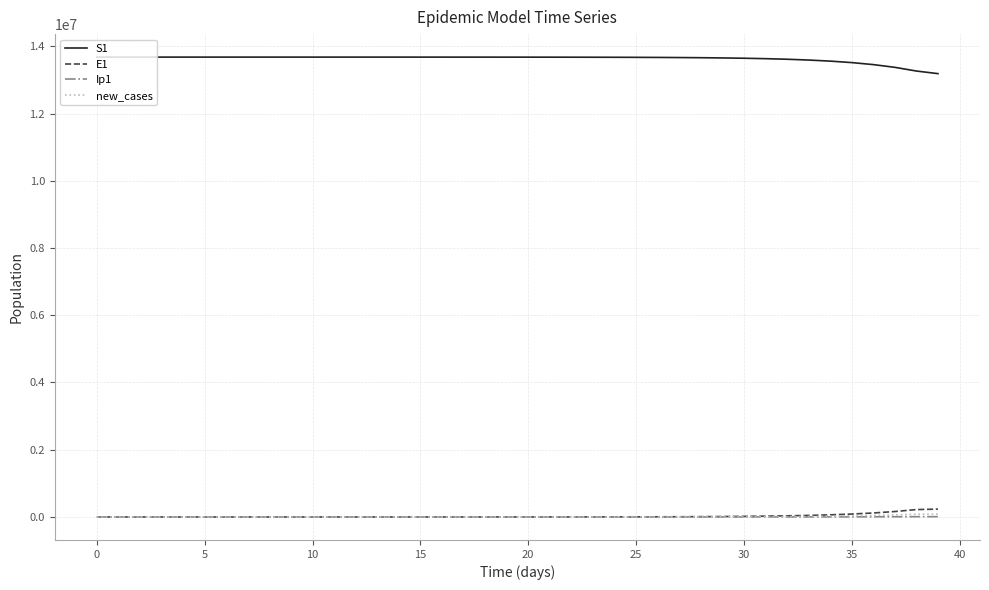

True or false: S1 and E1 cross at least once.

False